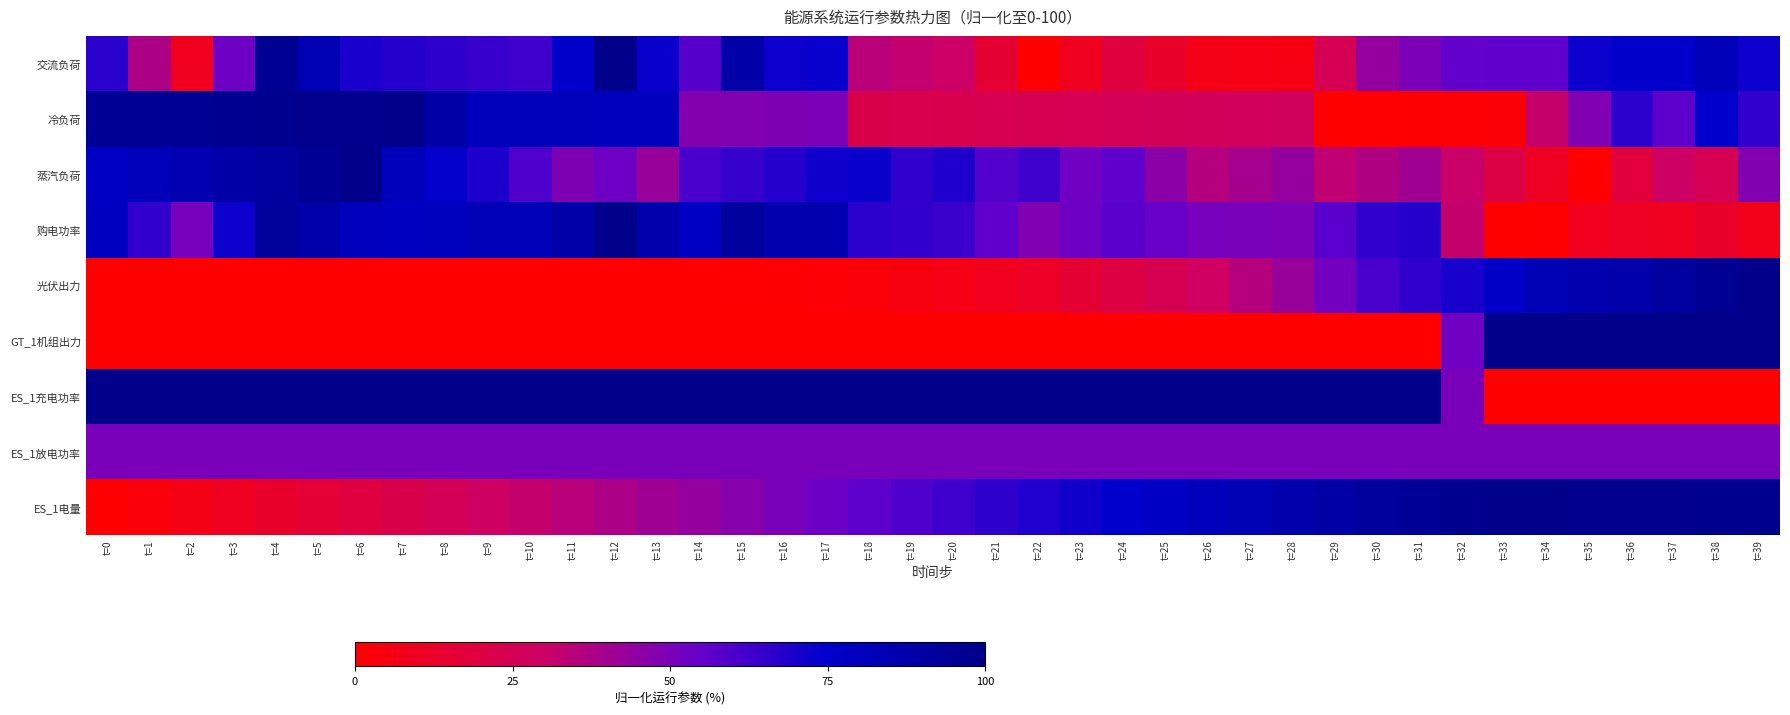

Between t=0 and t=38, which series saw the biggest shift?

GT_1机组出力